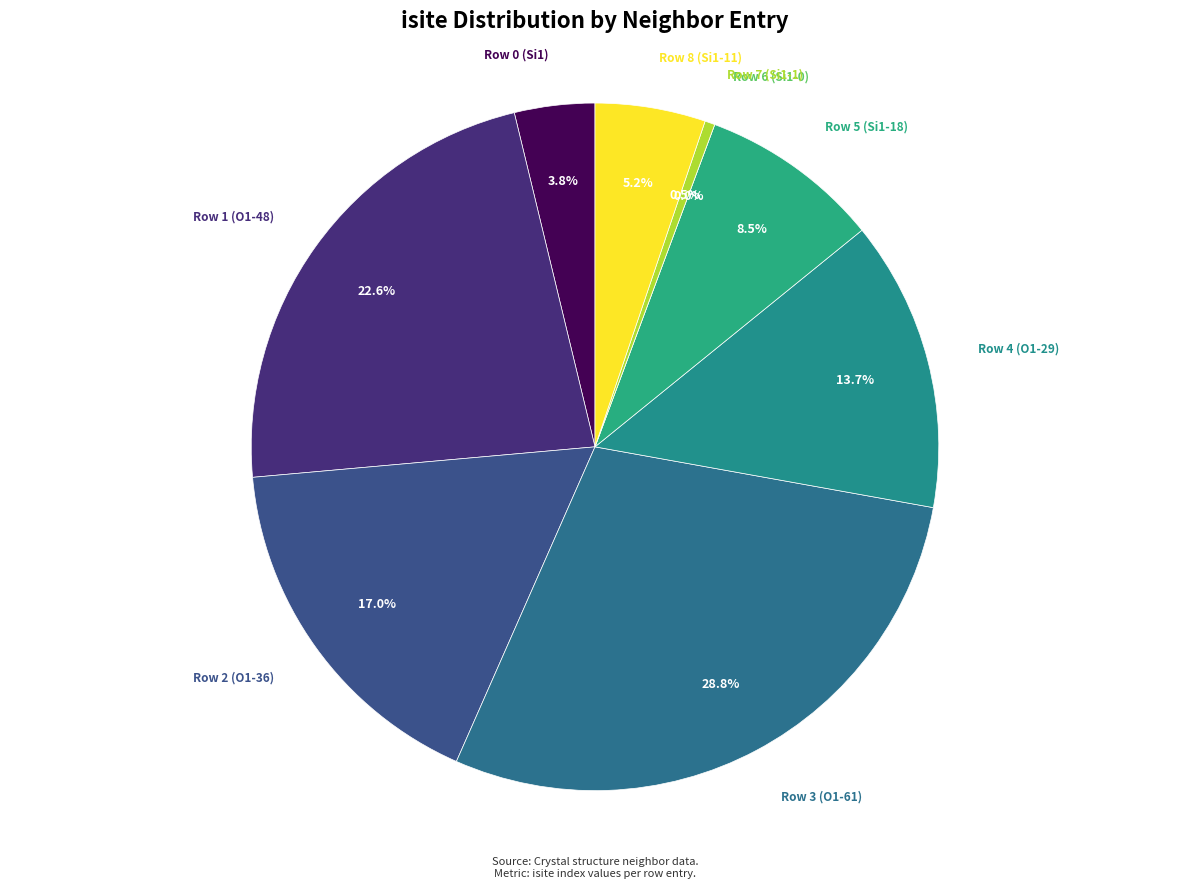

What is the change in value from Row 1 (O1-48) to Row 5 (Si1-18)?

-30